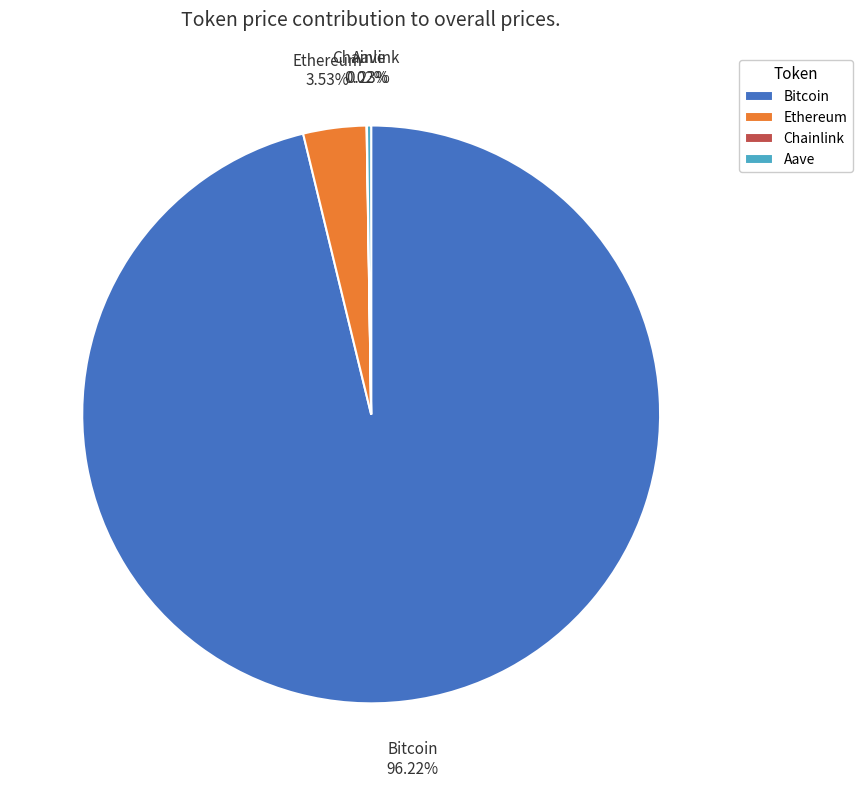

Which category has the biggest portion of the pie?

Bitcoin